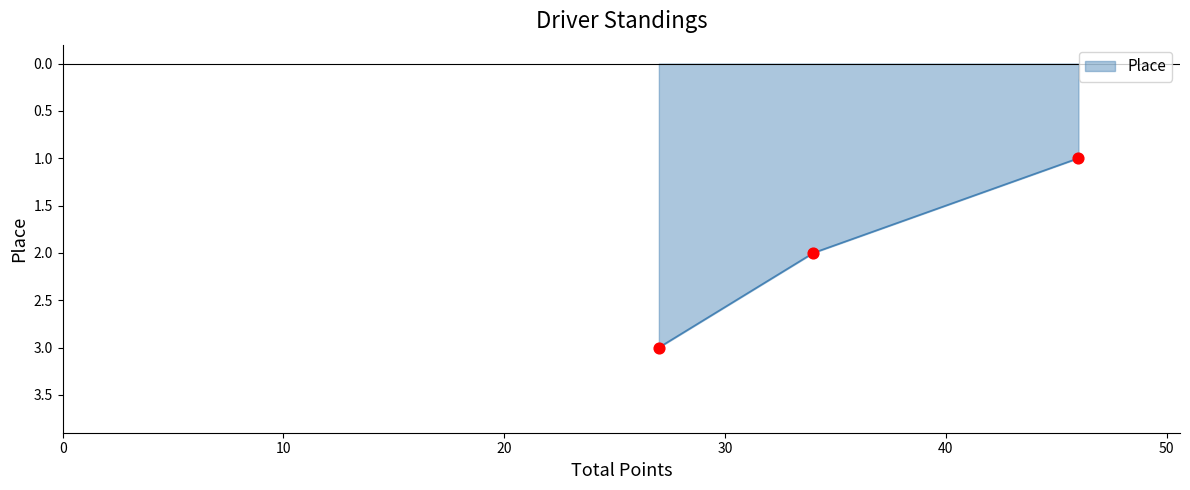

What is the sum of all values?

6